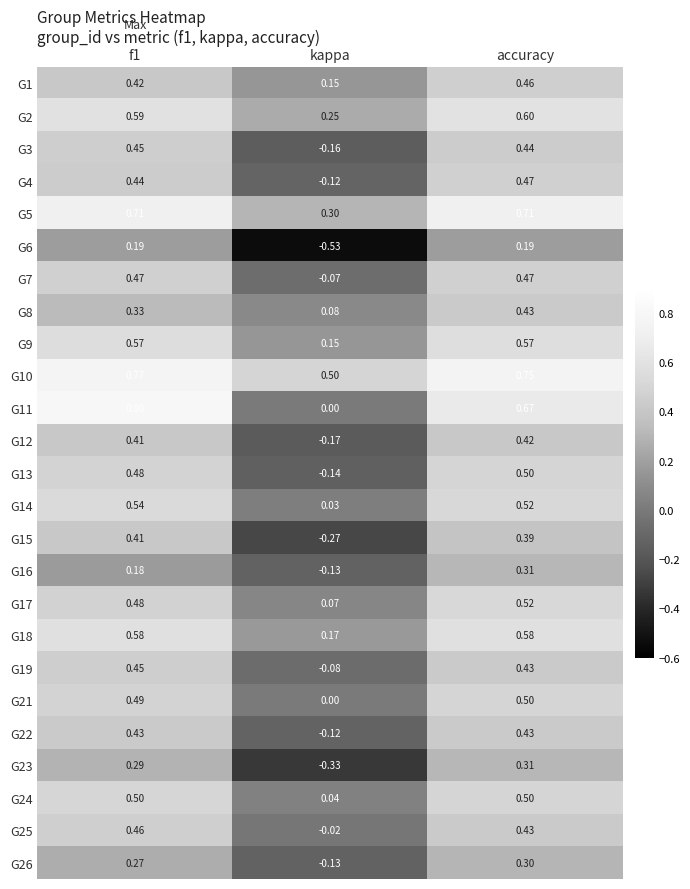

Which label corresponds to the smallest value in the chart?

kappa